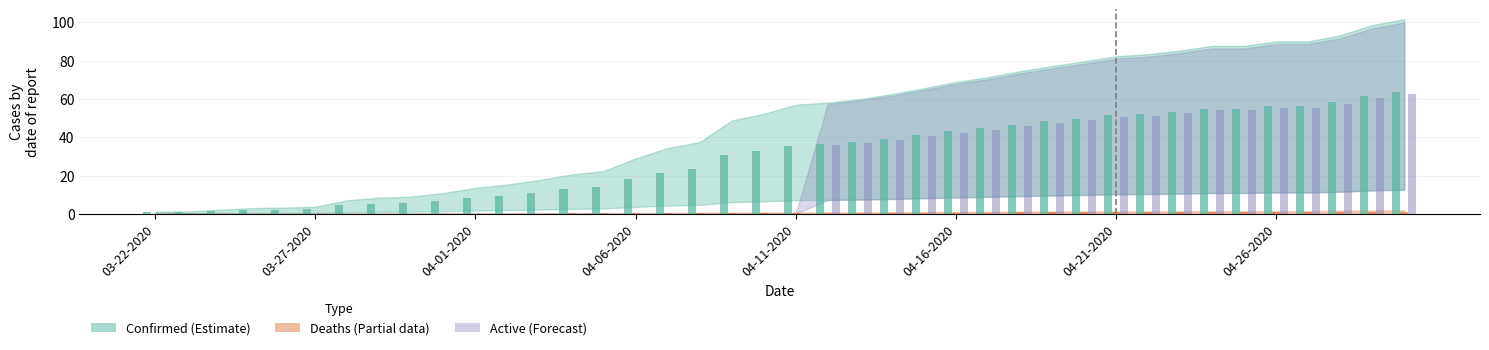

What is the sum of all Confirmed values?

1197.1